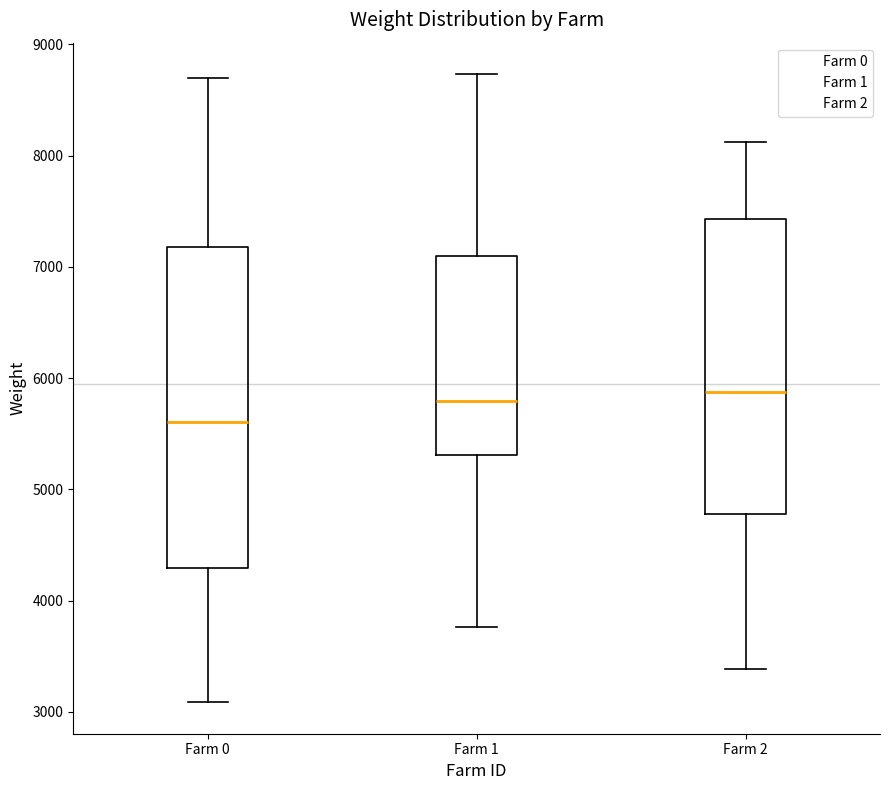

Reading left to right, transcribe this box plot: for each box, give where its median line is, the range the box spans, and where its two whiskers end, as read against the y-axis. The values are not printed on the chart, so give them approximately, as read against the axis.

Farm 0: median 5600, box 4300 to 7200, whiskers 3100 to 8700
Farm 1: median 5800, box 5300 to 7100, whiskers 3800 to 8700
Farm 2: median 5900, box 4800 to 7400, whiskers 3400 to 8100